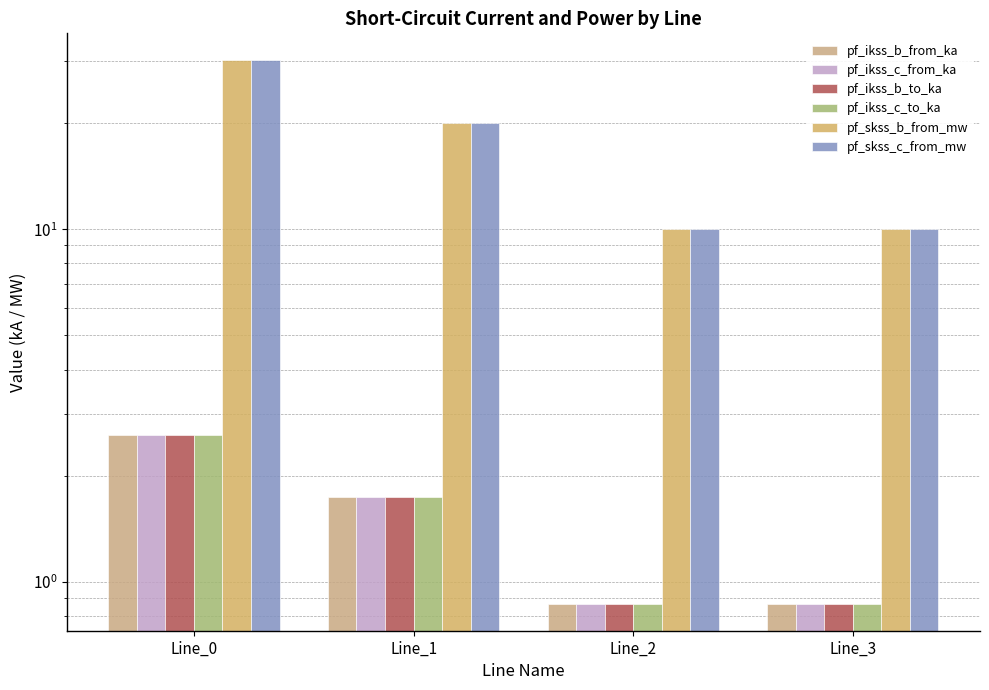

Does the chart contain any negative values?

No